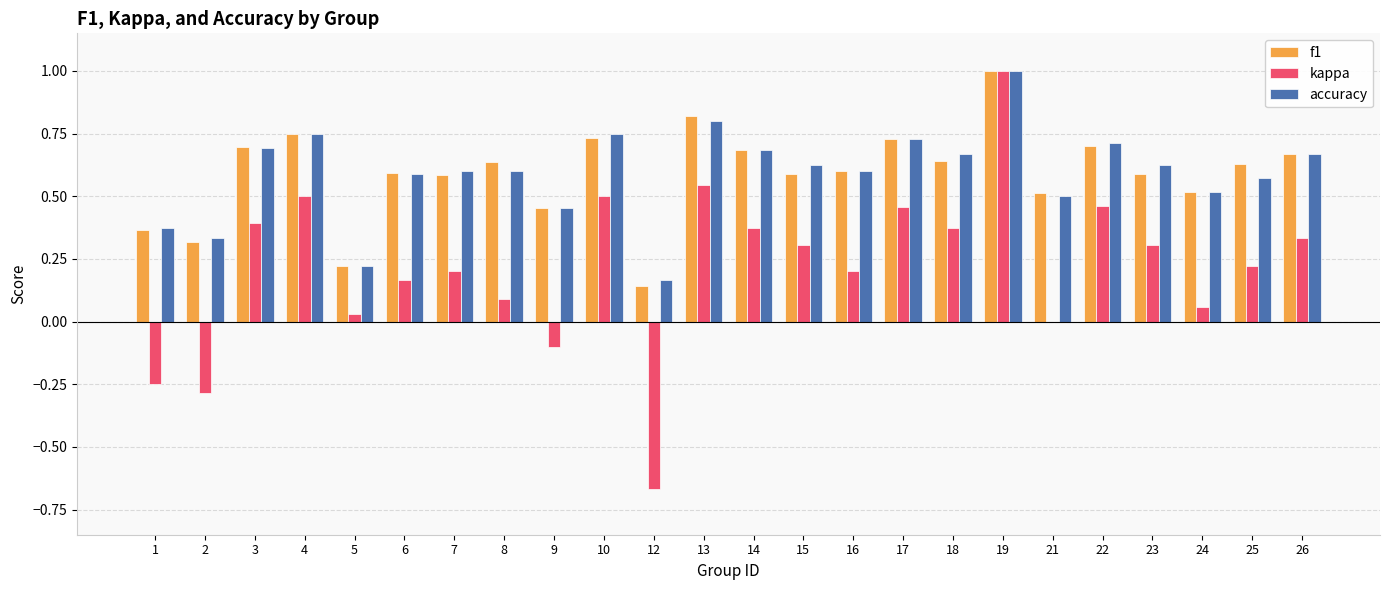

The value of kappa at 18 is 0.7. True or false?

False